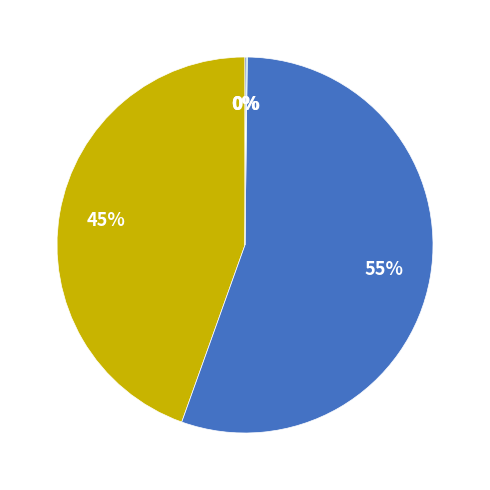

Is there a majority slice in this chart?

Yes